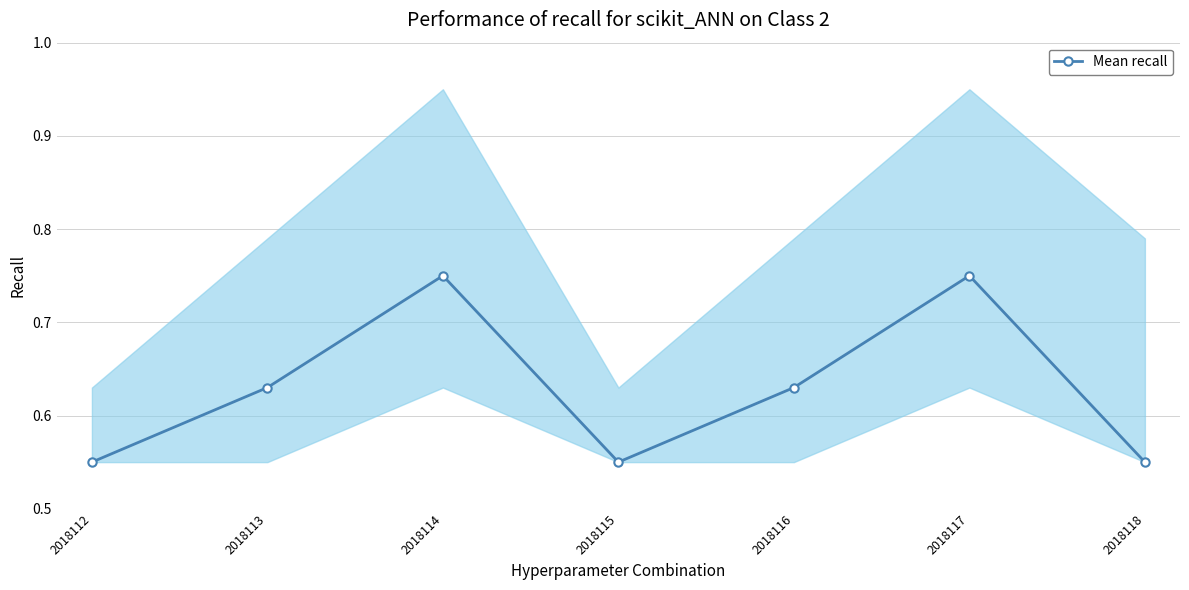

What is the sum of all values?

4.4